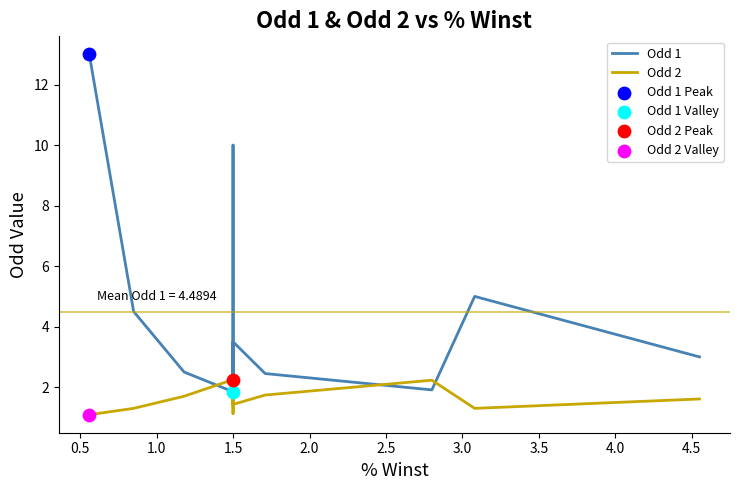

Which series contains the highest Y value?

Odd 1